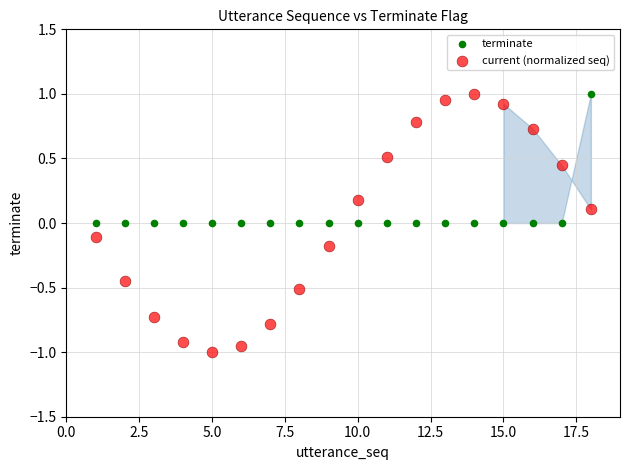

What are all the series names shown in the legend?

terminate, current (normalized seq)